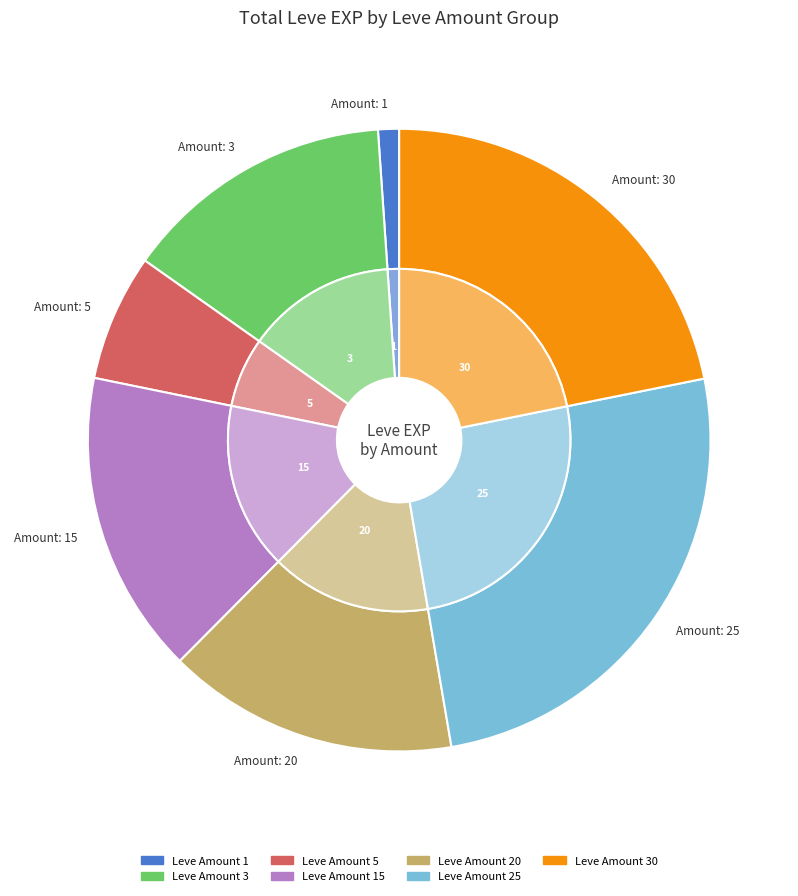

How many slices are in this pie chart?

7